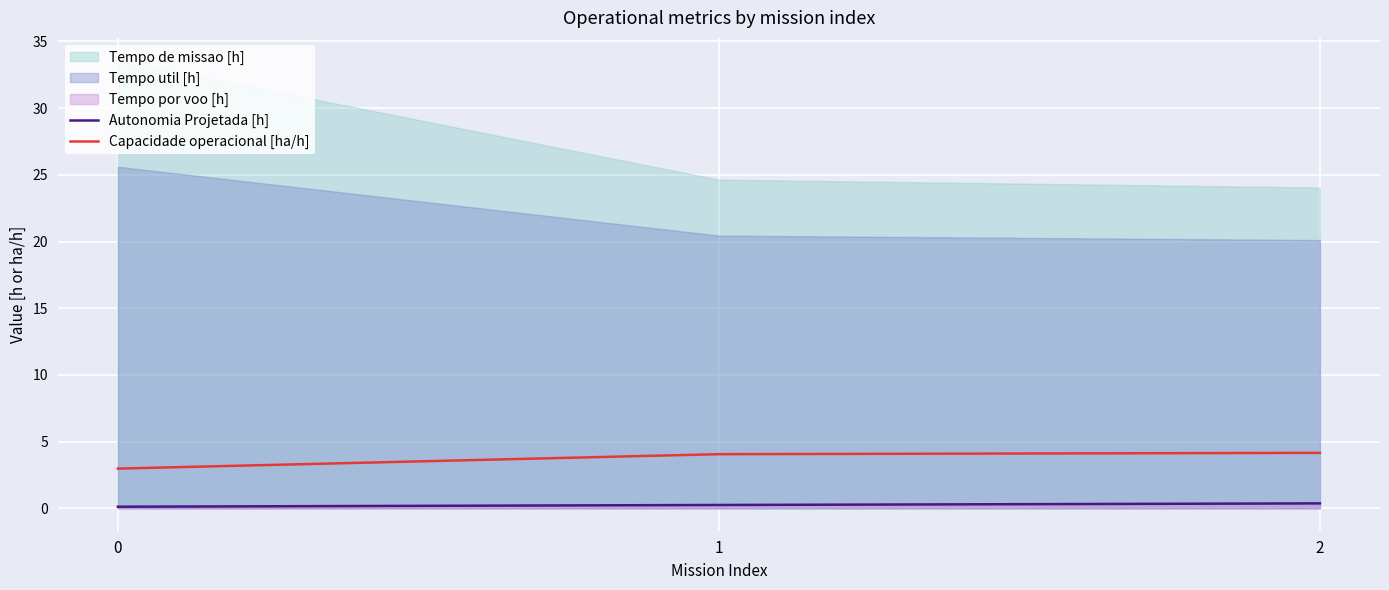

What is the smallest value displayed?

0.1